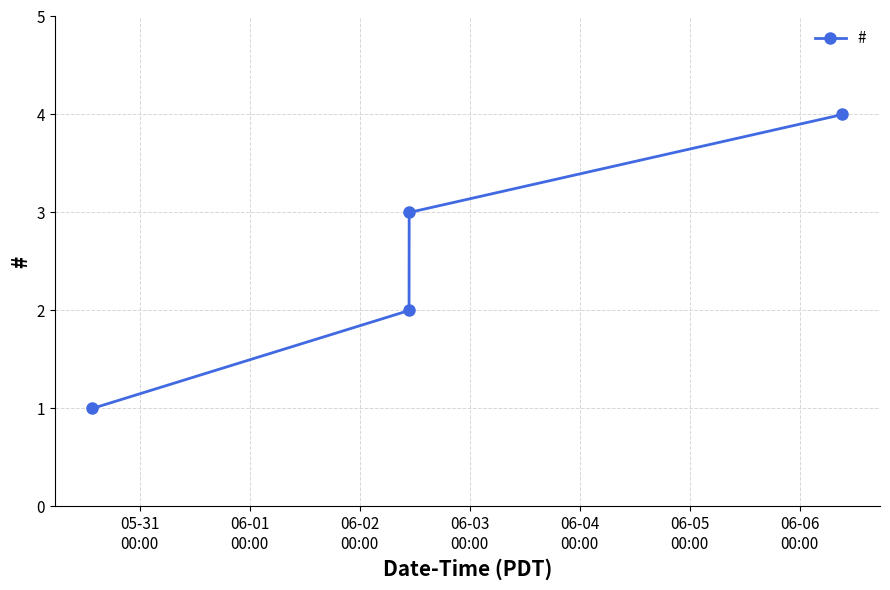

True or false: the data has more than 2 interior local peaks.

False